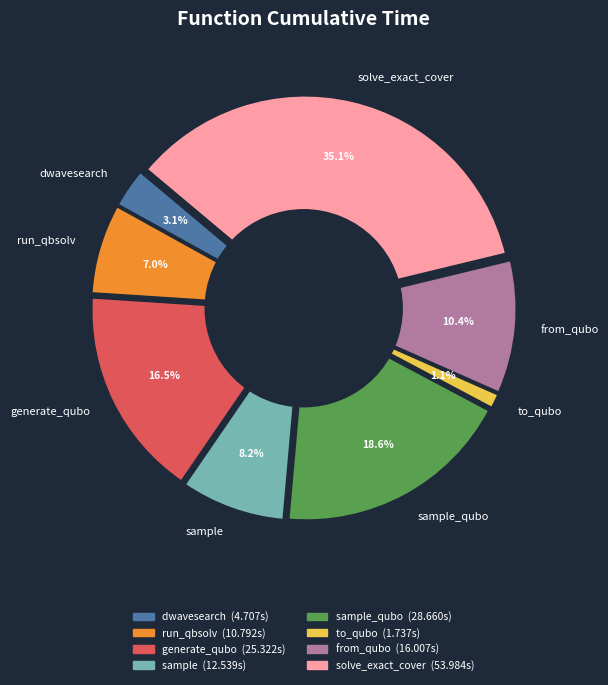

Combined, what portion of the pie is solve_exact_cover and dwave_qbsolv.qbsolv_binding.run_qbsolv?

42.1%